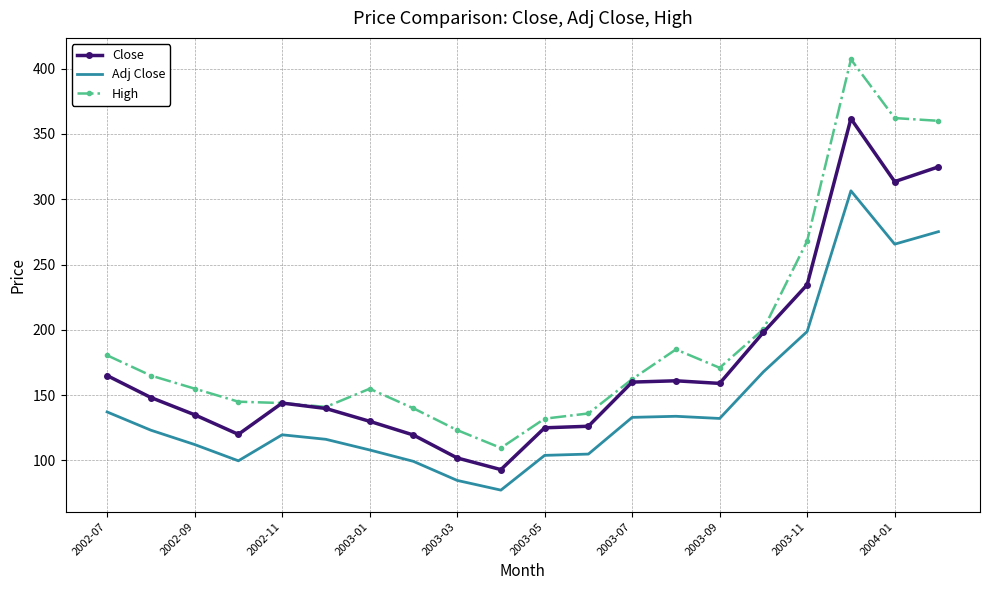

Rank the series by their average value, from lowest to highest.

Adj Close, Close, High